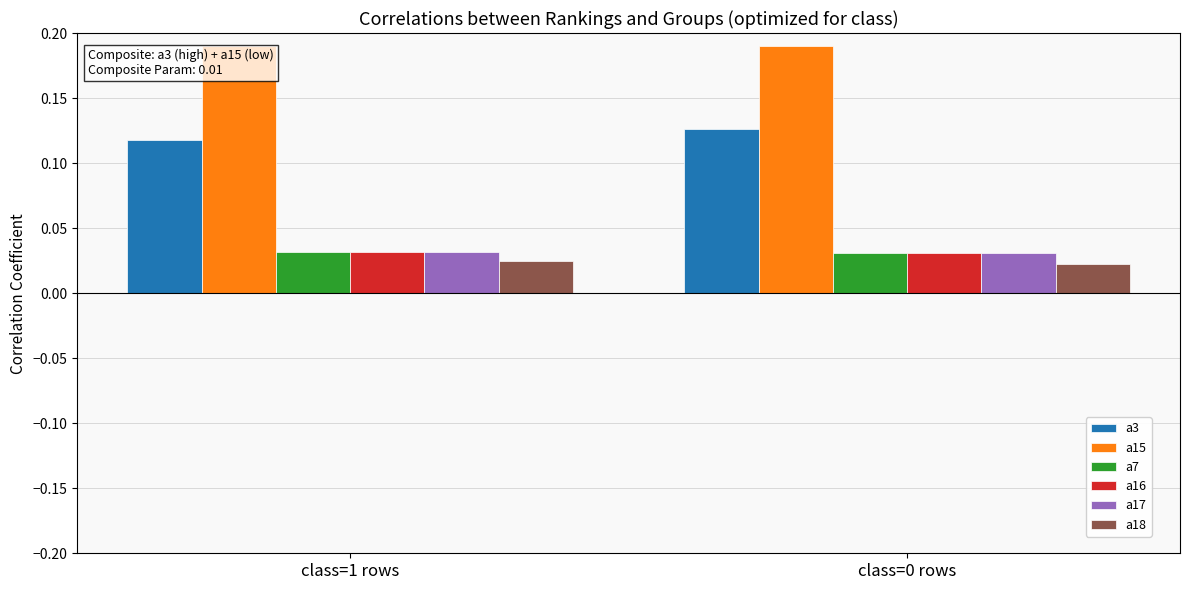

How many bars are there in each group?

6